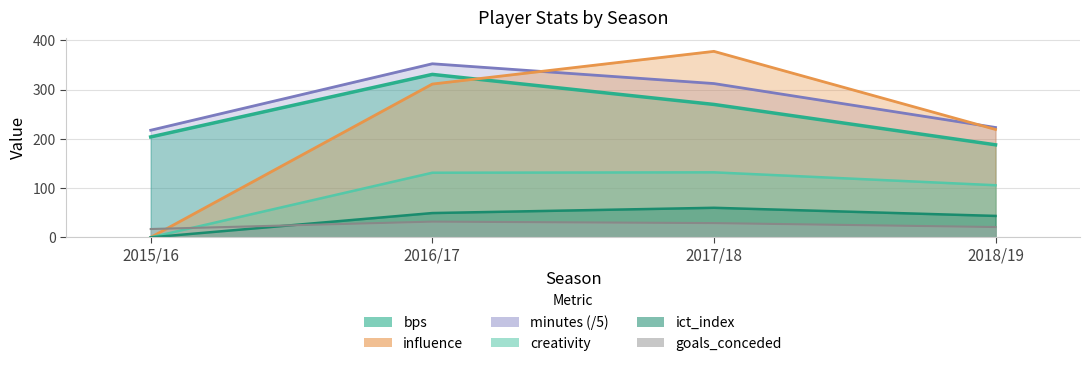

What are all the series names shown in the legend?

bps, creativity, goals_conceded, ict_index, influence, minutes